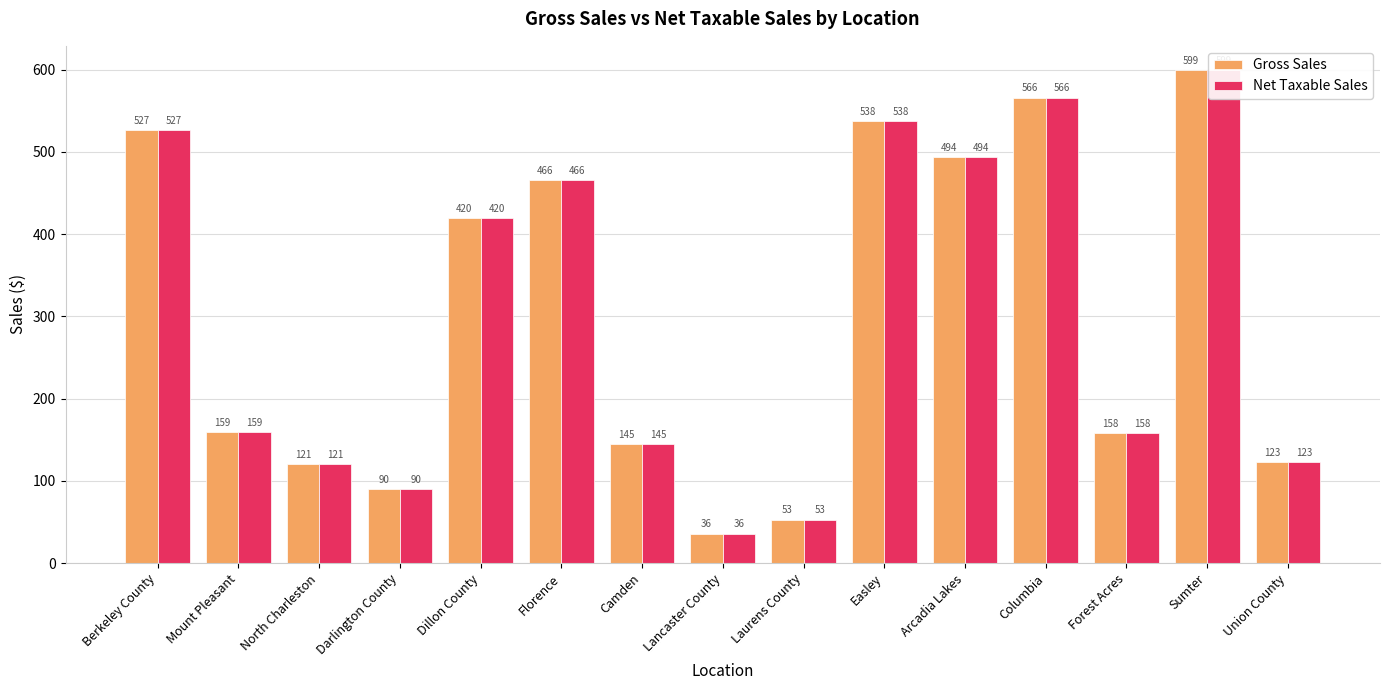

Which series has the largest total across all categories?

Gross Sales